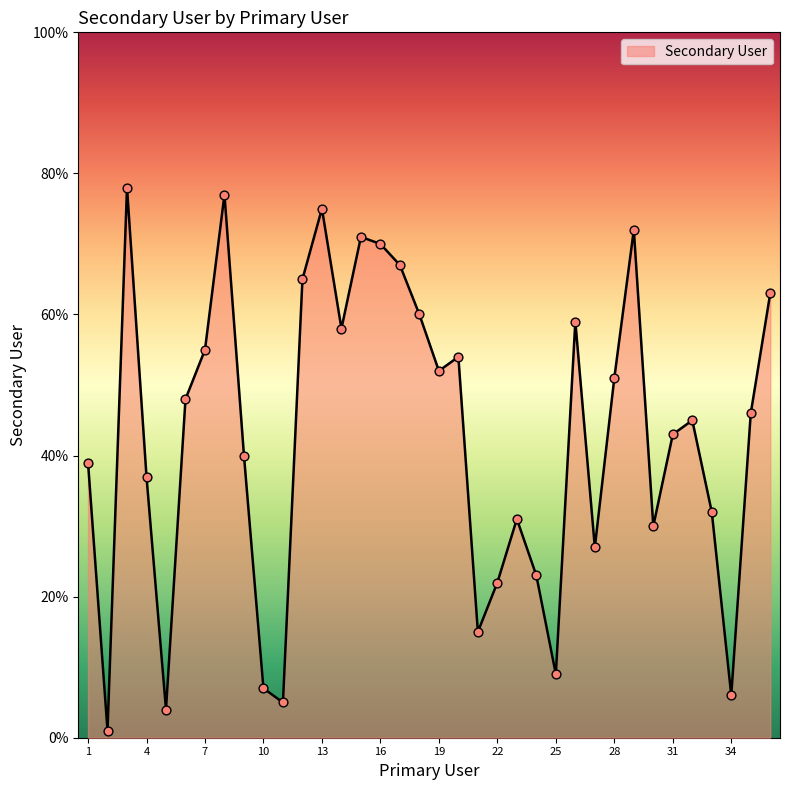

What is the maximum value shown in the chart?

78